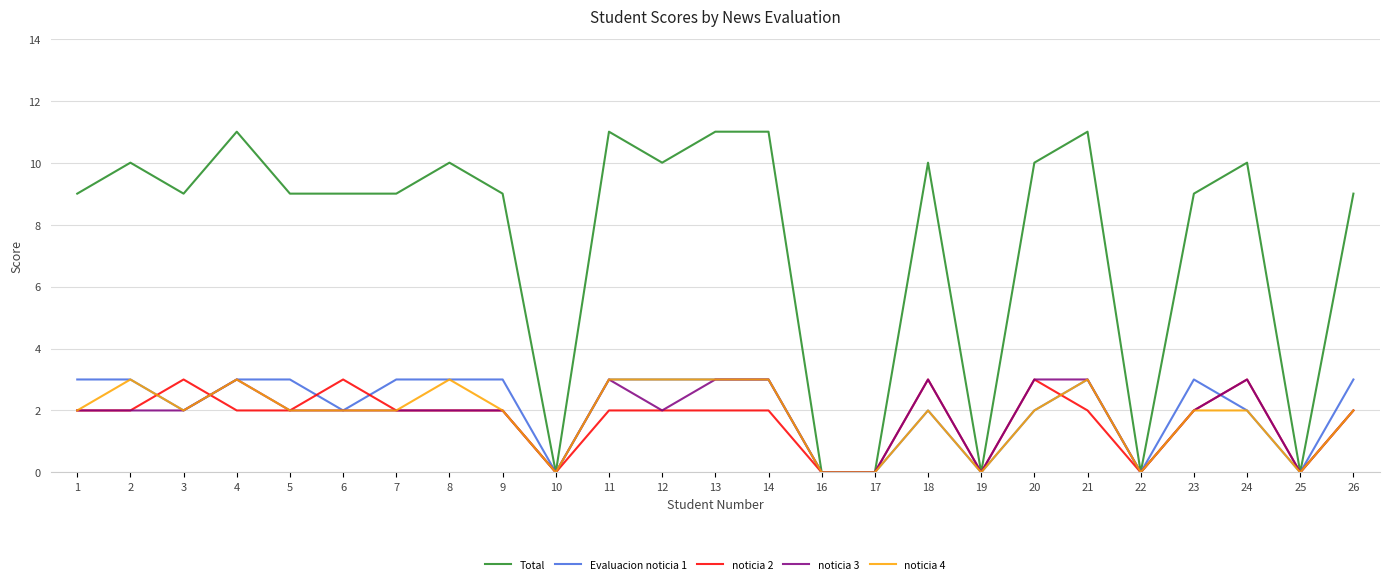

Reading left to right, what are all the values shown in this chart?

Total: 1=9	2=10	3=9	4=11	5=9	6=9	7=9	8=10	9=9	10=0	11=11	12=10	13=11	14=11	16=0	17=0	18=10	19=0	20=10	21=11	22=0	23=9	24=10	25=0	26=9
Evaluacion noticia 1: 1=3	2=3	3=2	4=3	5=3	6=2	7=3	8=3	9=3	10=0	11=3	12=3	13=3	14=3	16=0	17=0	18=2	19=0	20=2	21=3	22=0	23=3	24=2	25=0	26=3
noticia 2: 1=2	2=2	3=3	4=2	5=2	6=3	7=2	8=2	9=2	10=0	11=2	12=2	13=2	14=2	16=0	17=0	18=3	19=0	20=3	21=2	22=0	23=2	24=3	25=0	26=2
noticia 3: 1=2	2=2	3=2	4=3	5=2	6=2	7=2	8=2	9=2	10=0	11=3	12=2	13=3	14=3	16=0	17=0	18=3	19=0	20=3	21=3	22=0	23=2	24=3	25=0	26=2
noticia 4: 1=2	2=3	3=2	4=3	5=2	6=2	7=2	8=3	9=2	10=0	11=3	12=3	13=3	14=3	16=0	17=0	18=2	19=0	20=2	21=3	22=0	23=2	24=2	25=0	26=2